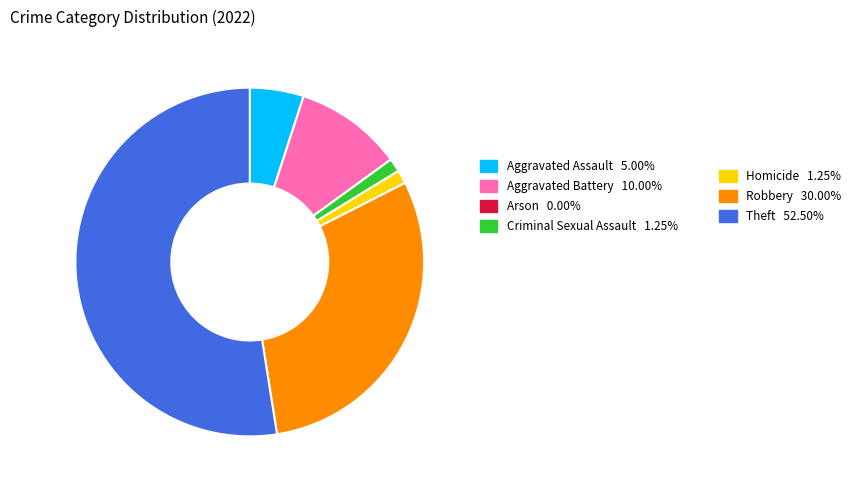

Is there any slice that represents more than half of the pie?

Yes